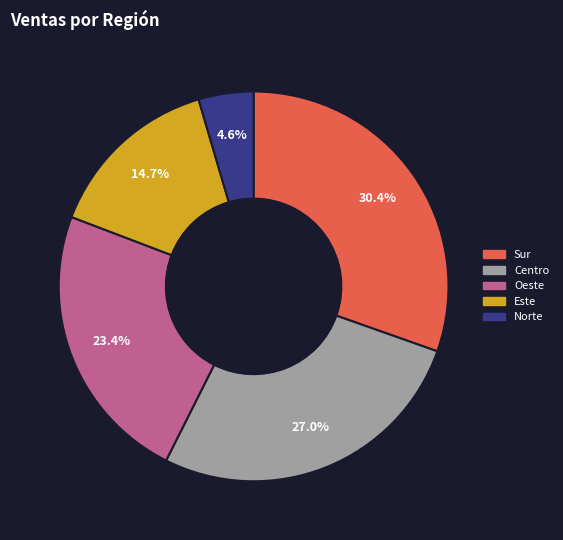

Does any single category account for the majority?

No